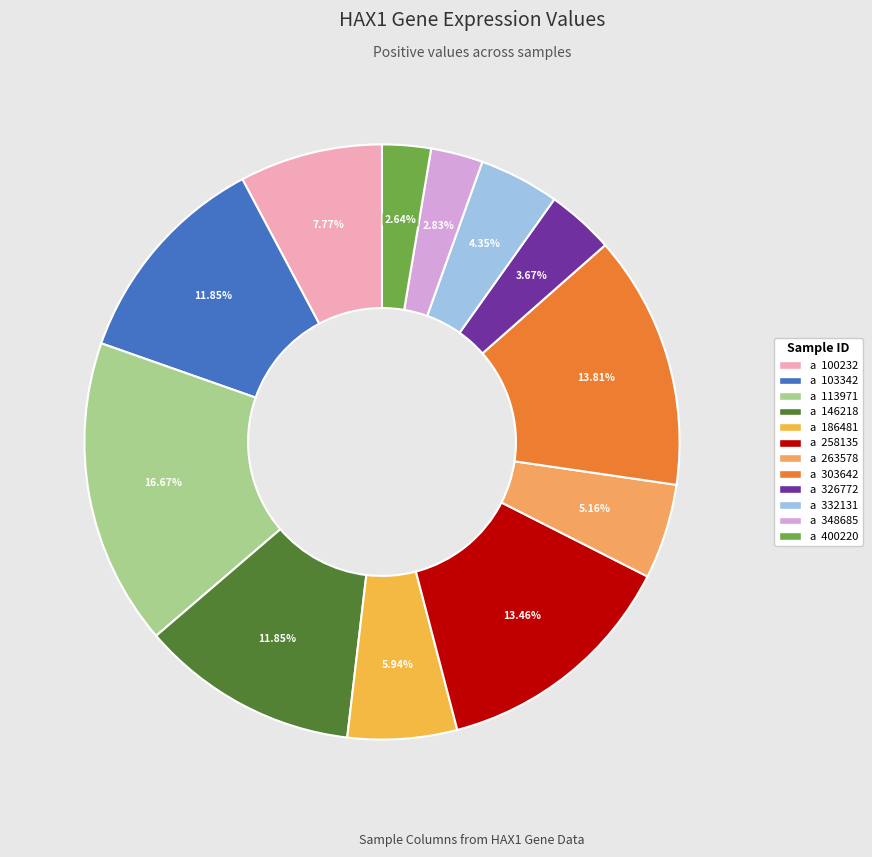

To the nearest percent, what is the average slice percentage?

8%